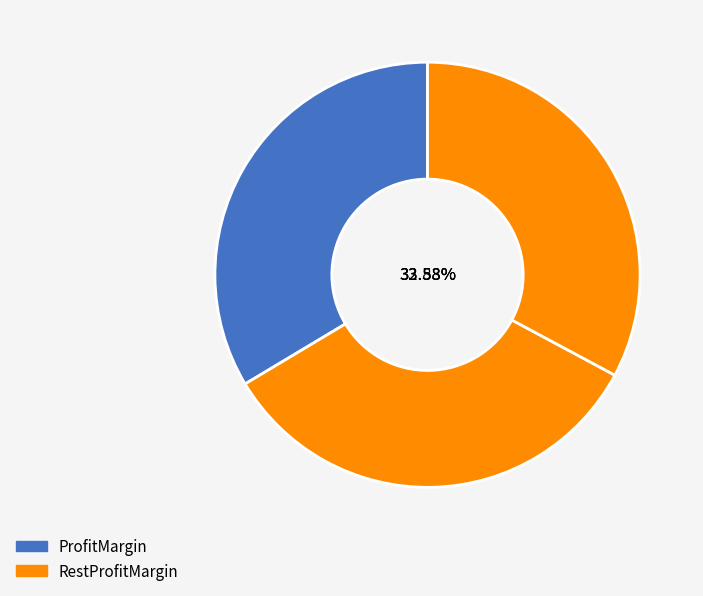

To the nearest percent, what is the average slice percentage?

33%